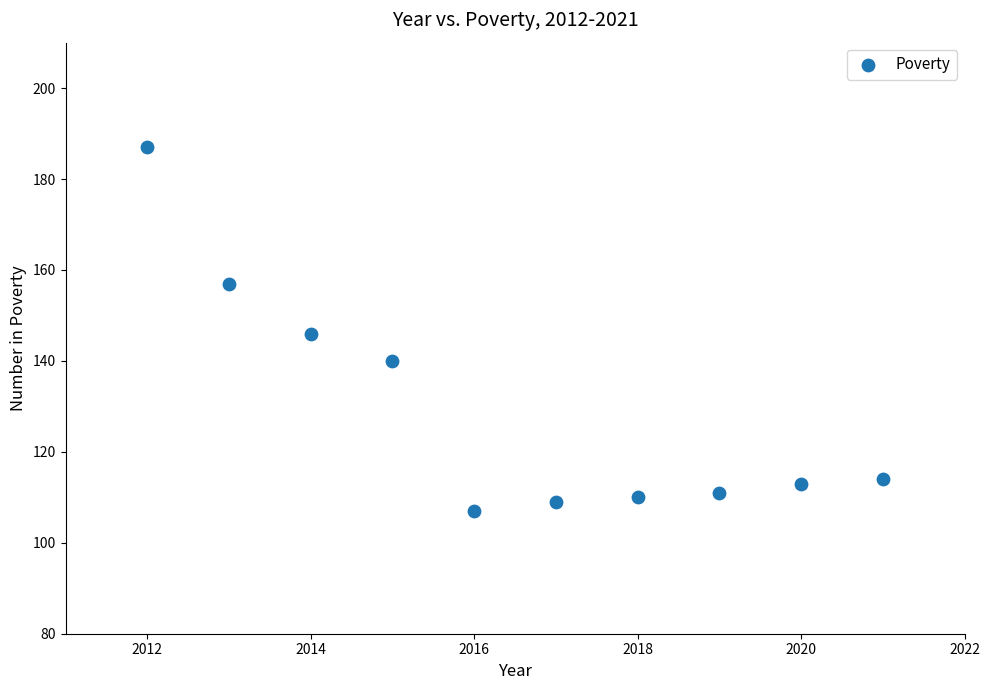

What is the range of X values (max minus min)?

9